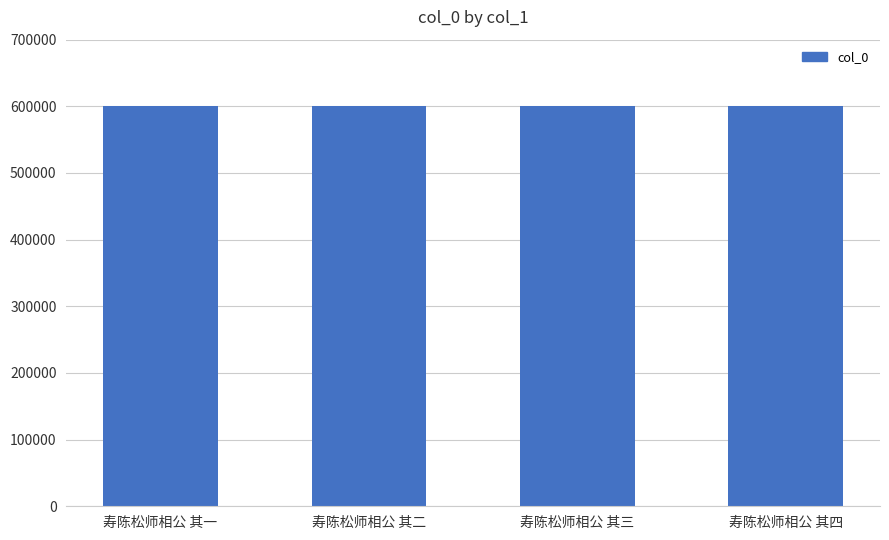

How many data points are less than 600467?

2